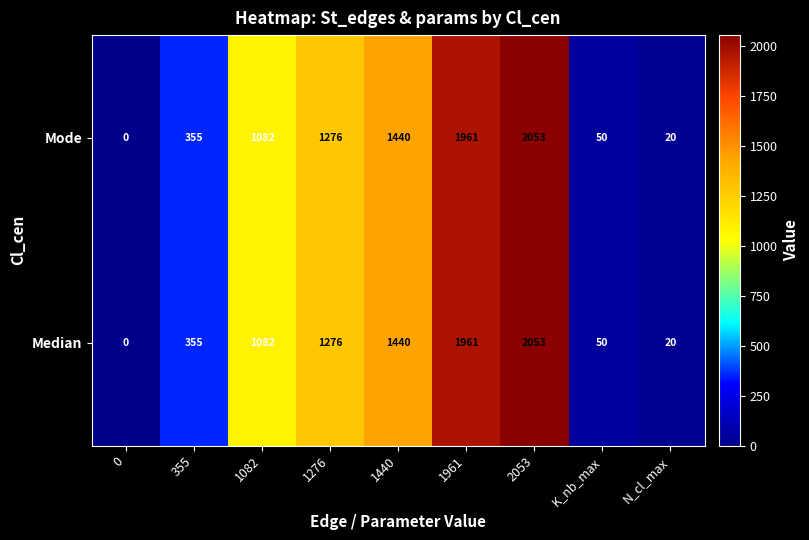

How many series are shown in this chart?

2